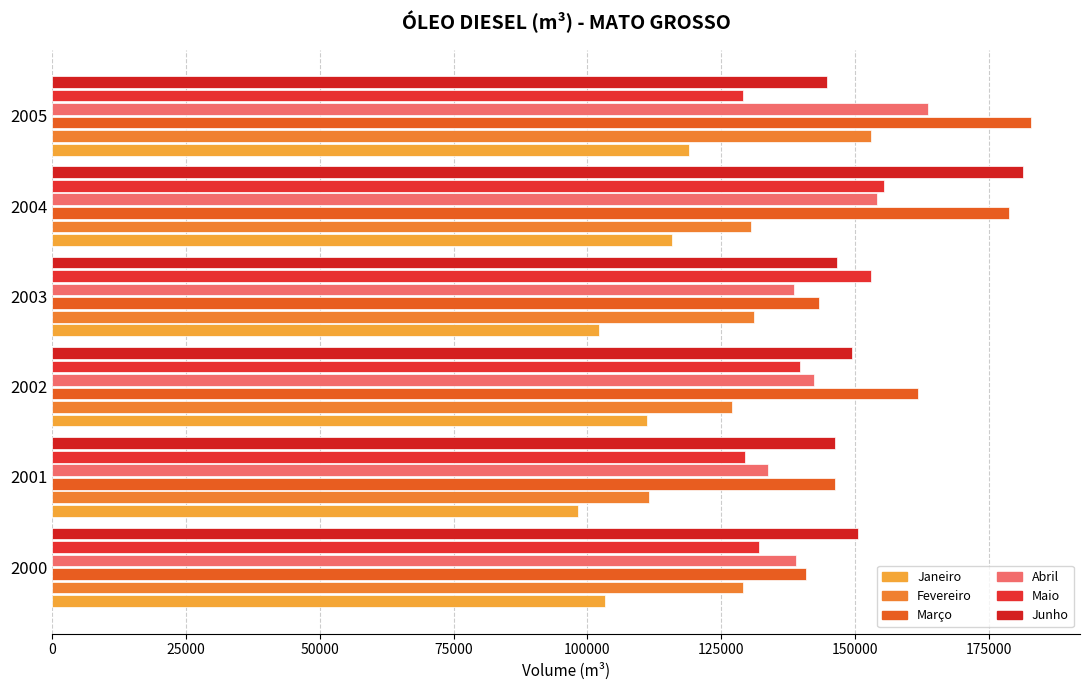

What is the difference between the second highest and minimum values in the Maio series?

23922.9